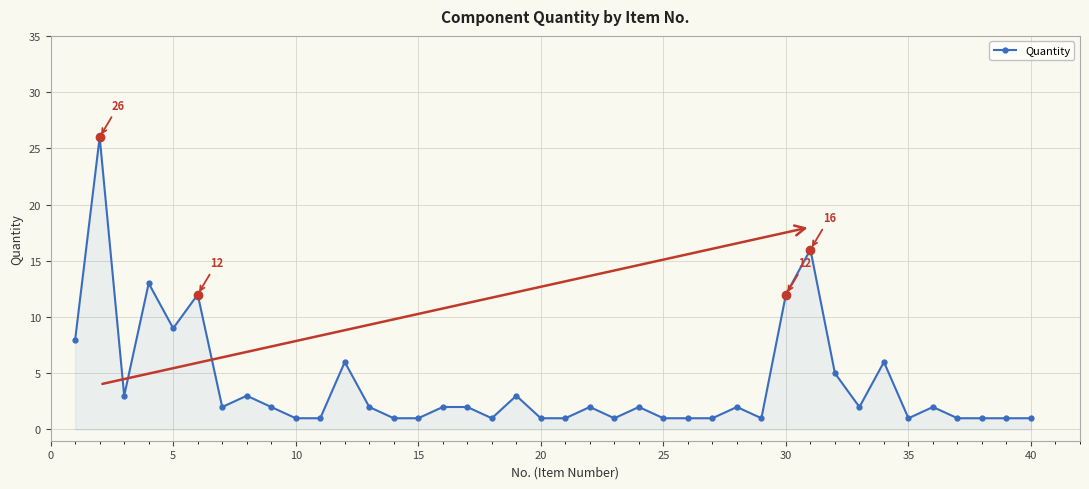

True or false: there are more than 0 points higher than both neighbors.

True